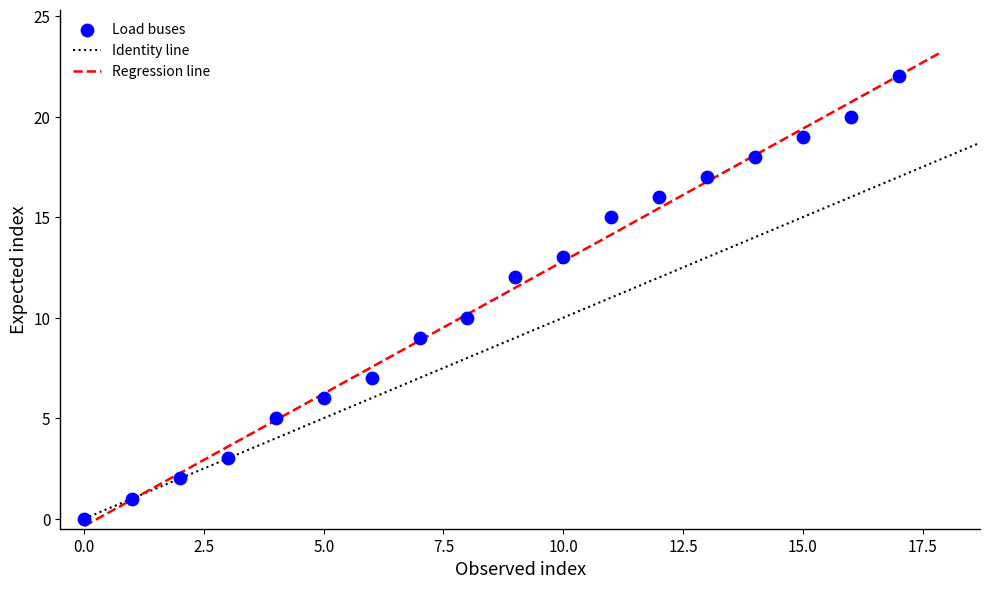

What is the range of Y values (max minus min)?

22